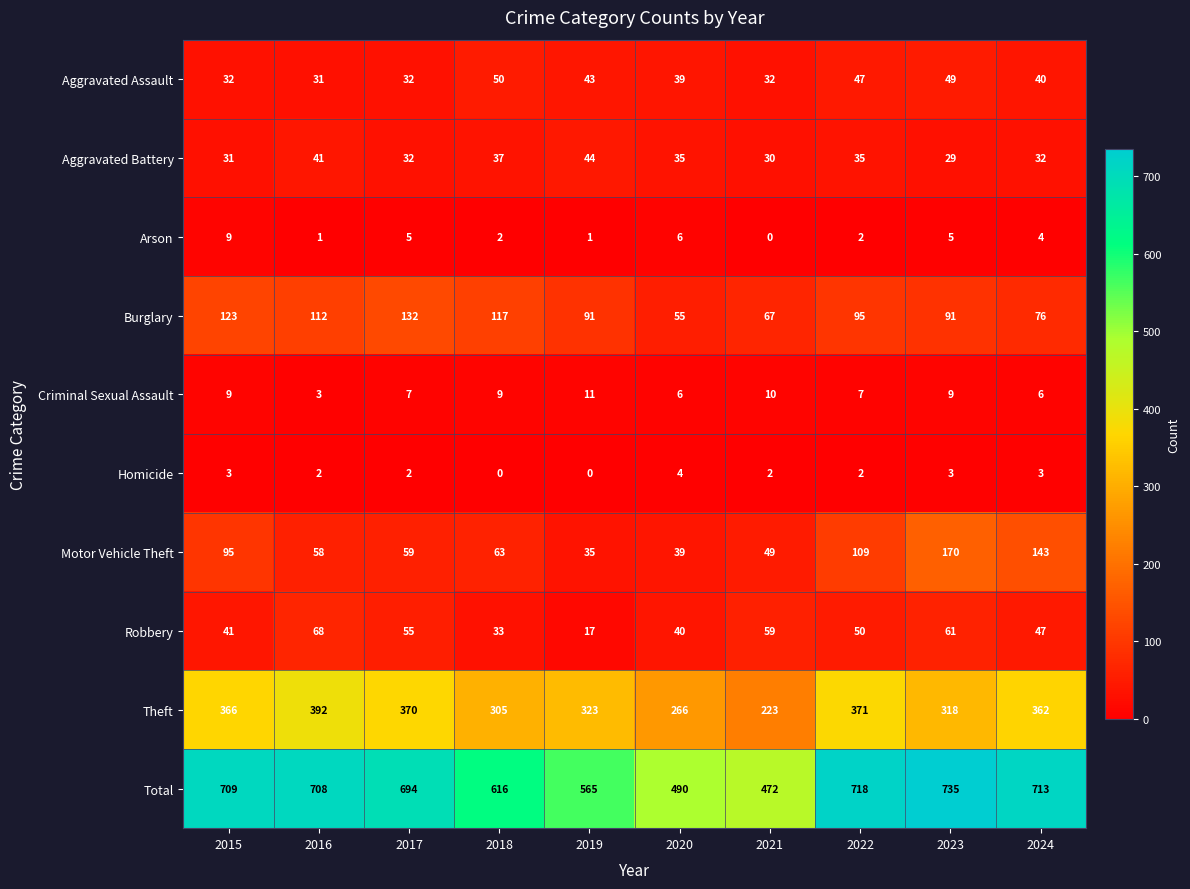

True or false: Motor Vehicle Theft has a value of 170 at 2023.

True